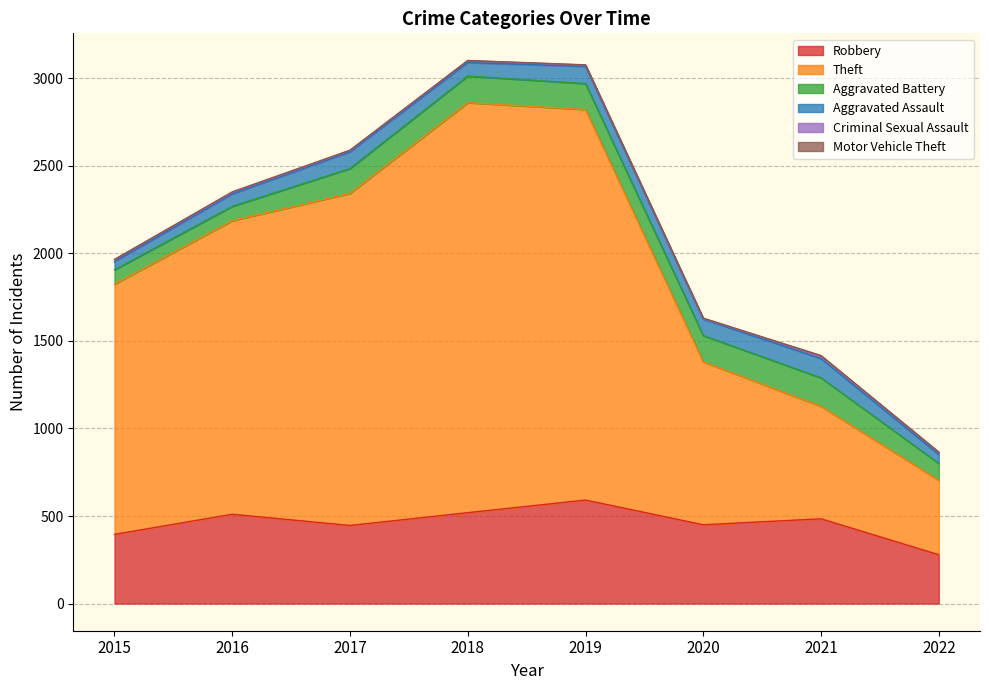

The Motor Vehicle Theft series shows 1 at 2017. True or false?

False